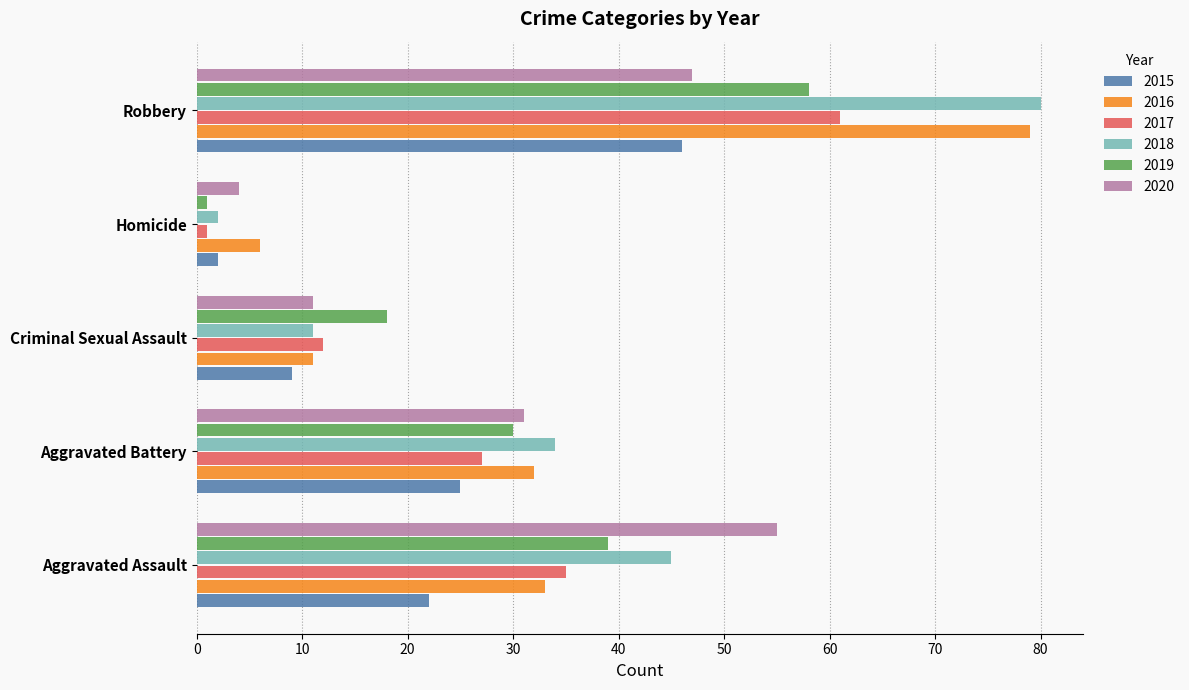

True or false: 2019 has a value of 39 at Aggravated Assault.

True